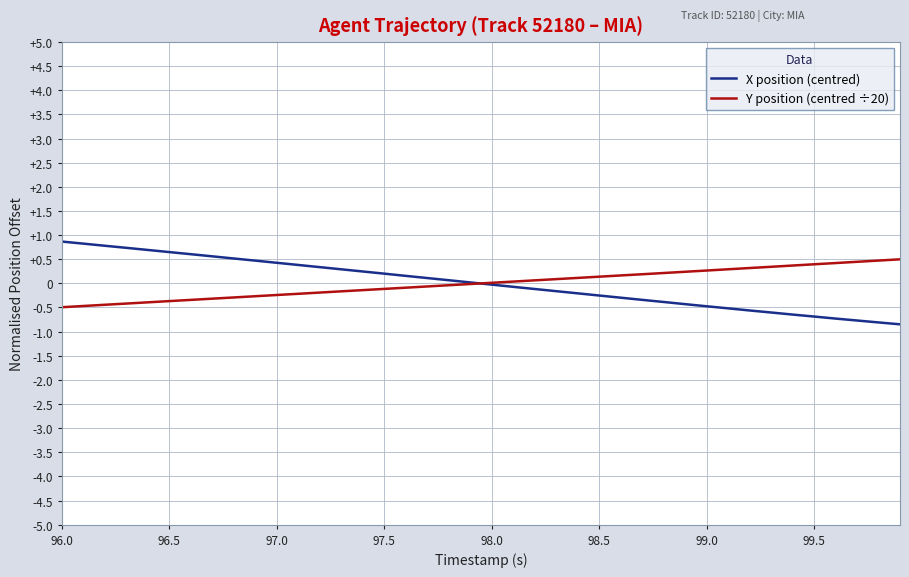

What is the minimum value shown in the chart?

-0.8